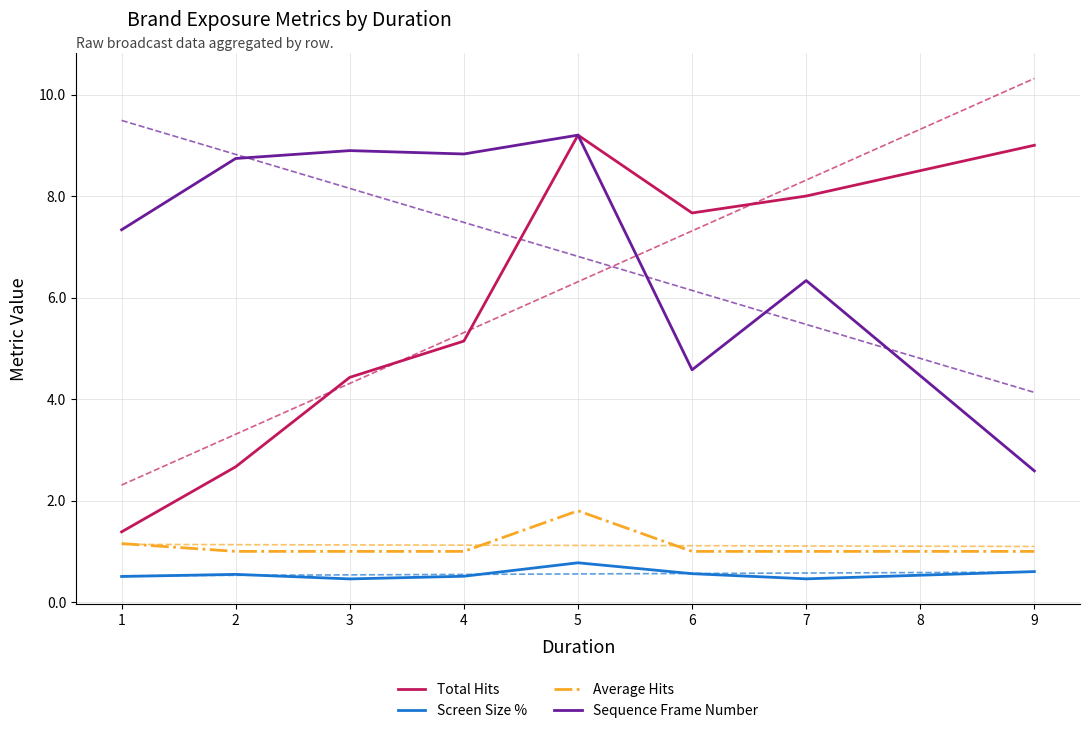

True or false: Average Hits and Sequence Frame Number intersect in this chart.

False